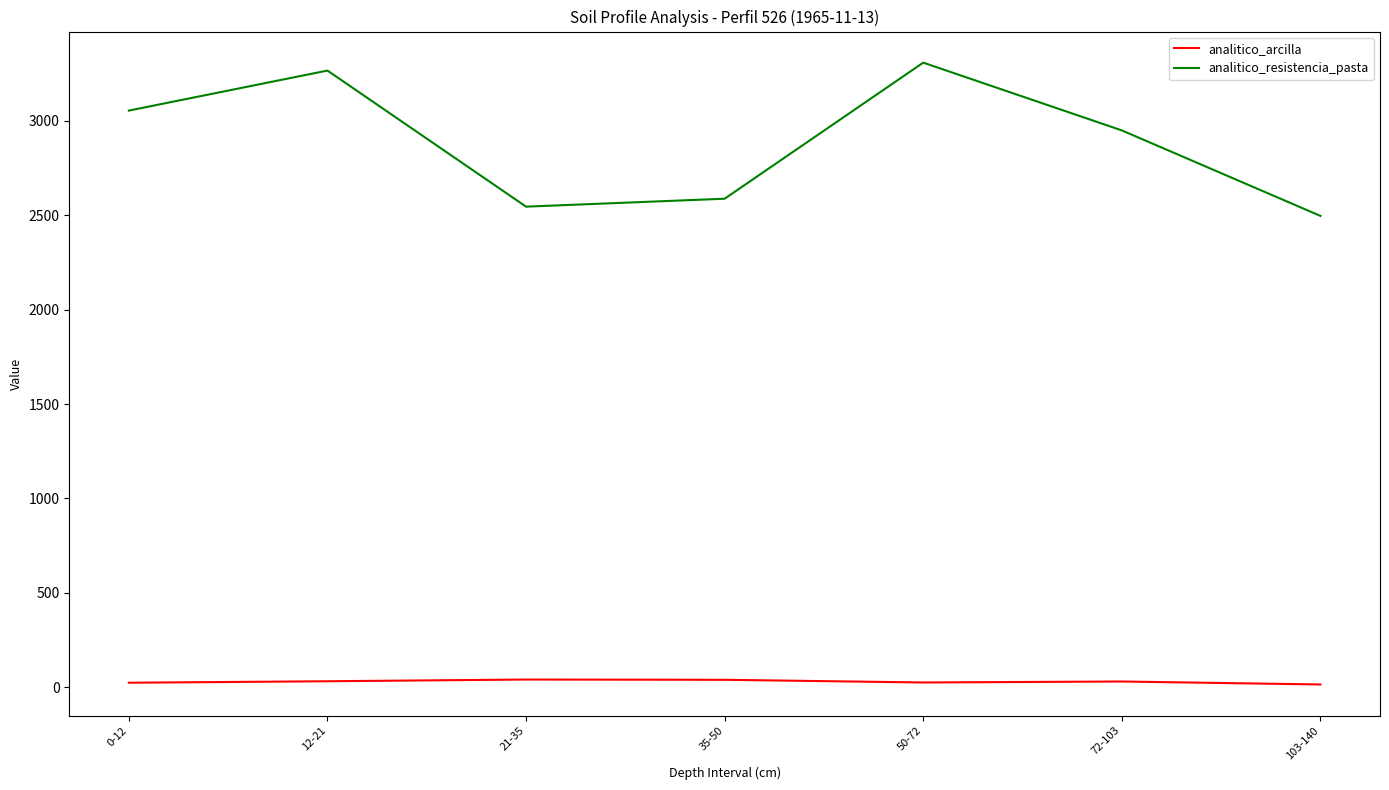

True or false: analitico_arcilla and analitico_resistencia_pasta cross at least once.

False